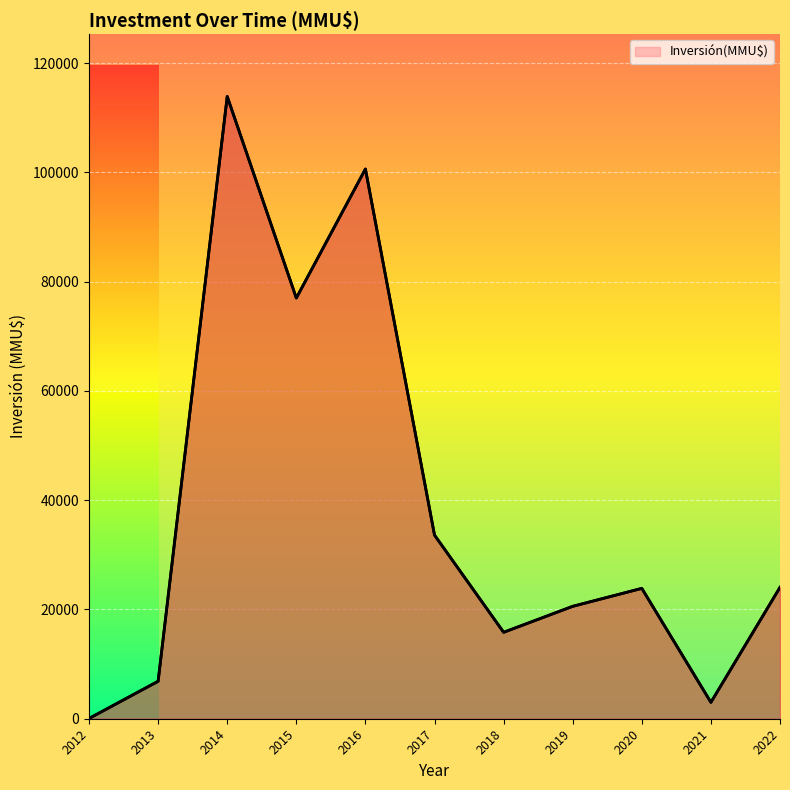

What is the difference between the maximum and minimum values?

113850